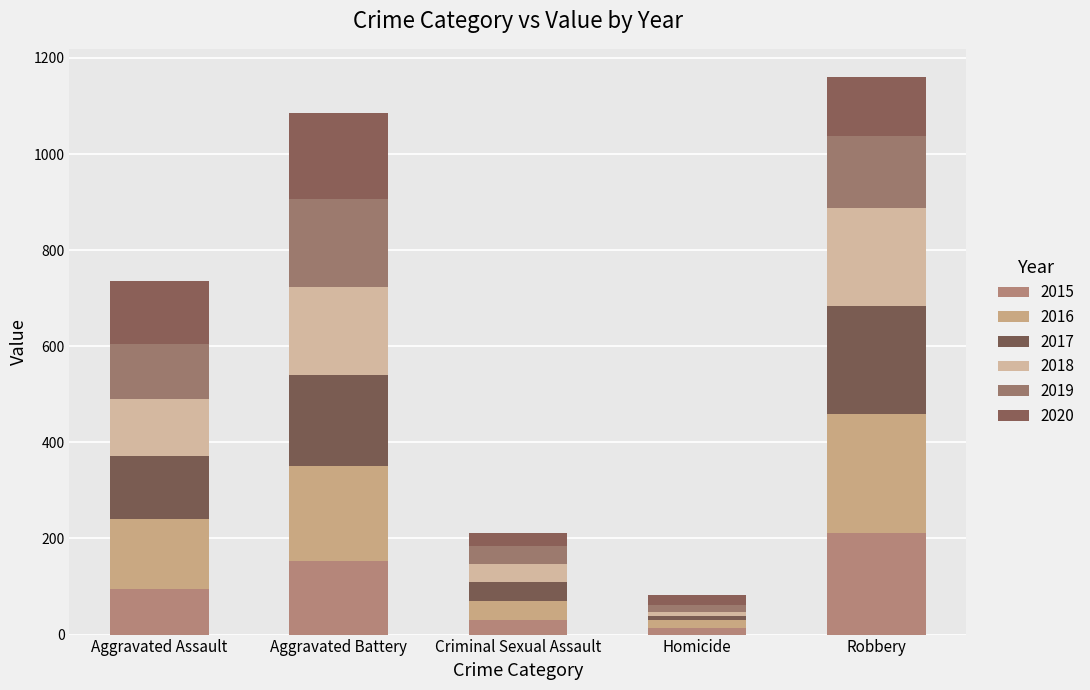

List the labels in order of 2017 value, smallest first.

Homicide, Criminal Sexual Assault, Aggravated Assault, Aggravated Battery, Robbery